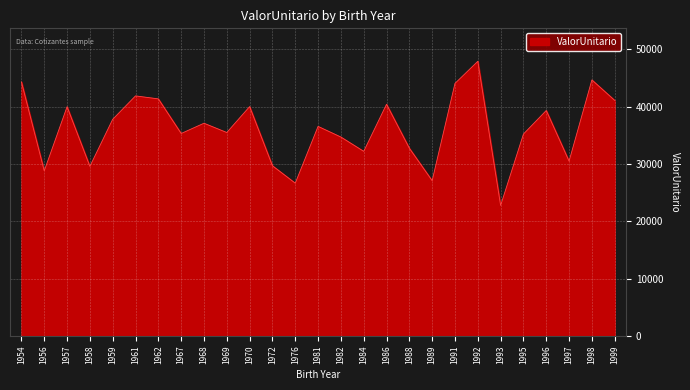

How many lines are shown in the chart?

1